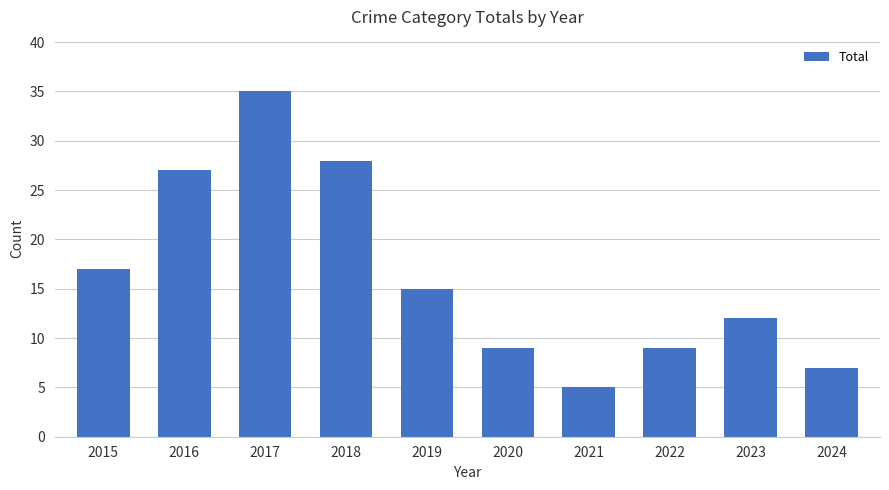

Reading left to right, extract all data points from this chart.

17	27	35	28	15	9	5	9	12	7